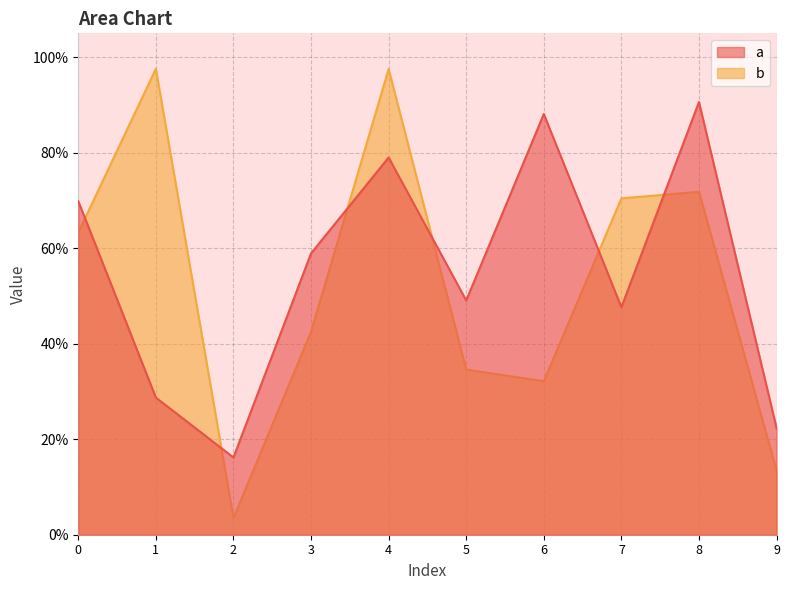

After their last crossing, which series has the higher values: a or b?

a